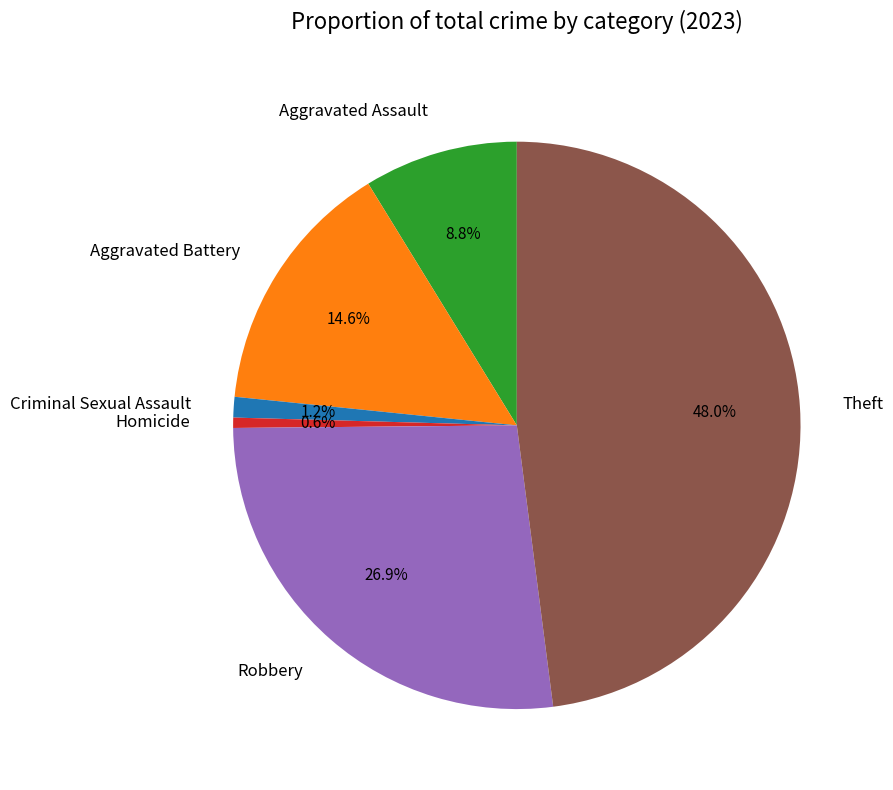

To the nearest percent, what percentage of the pie is Homicide?

1%